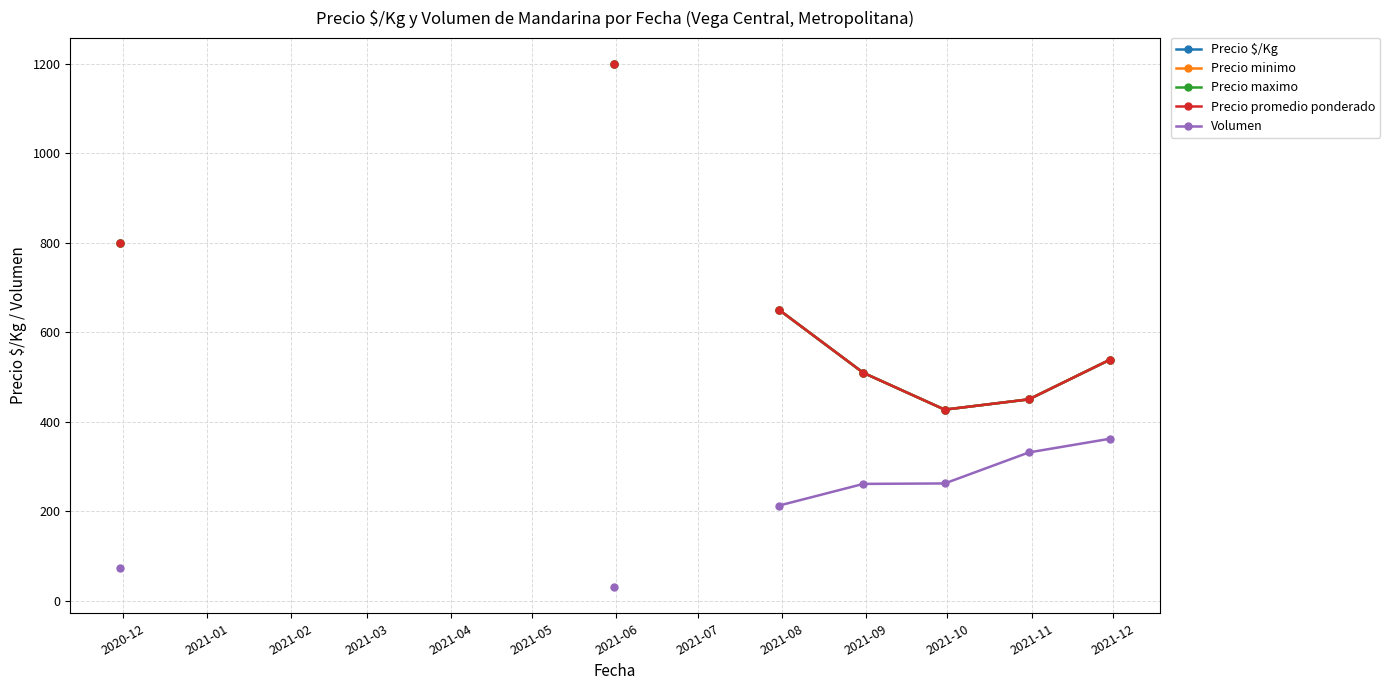

True or false: Volumen and Precio $/Kg intersect in this chart.

False